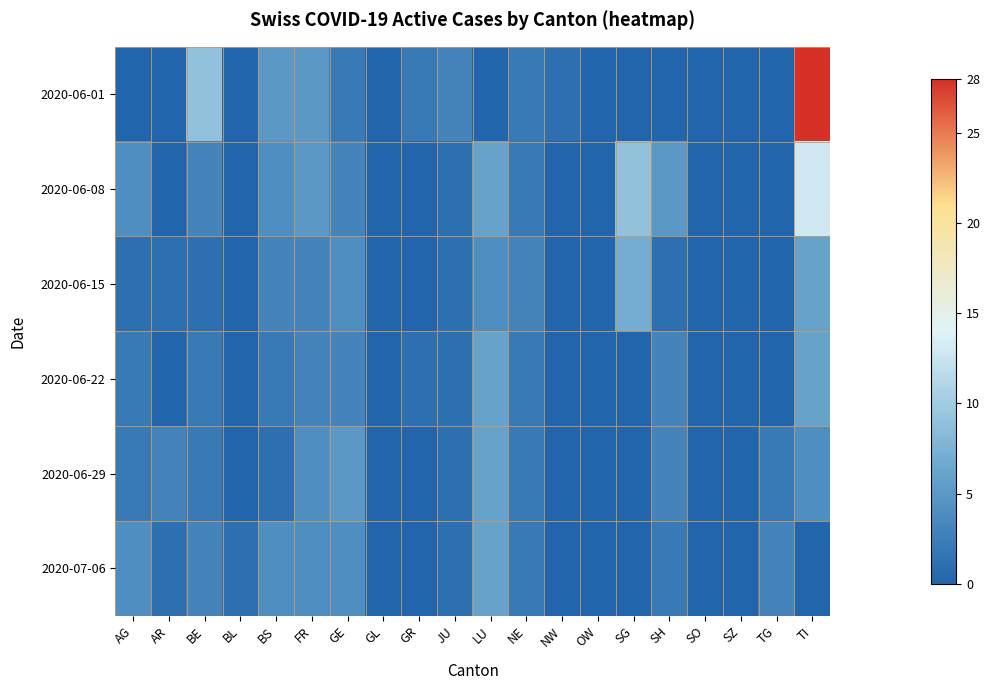

What is the total value across all series at GE?

21